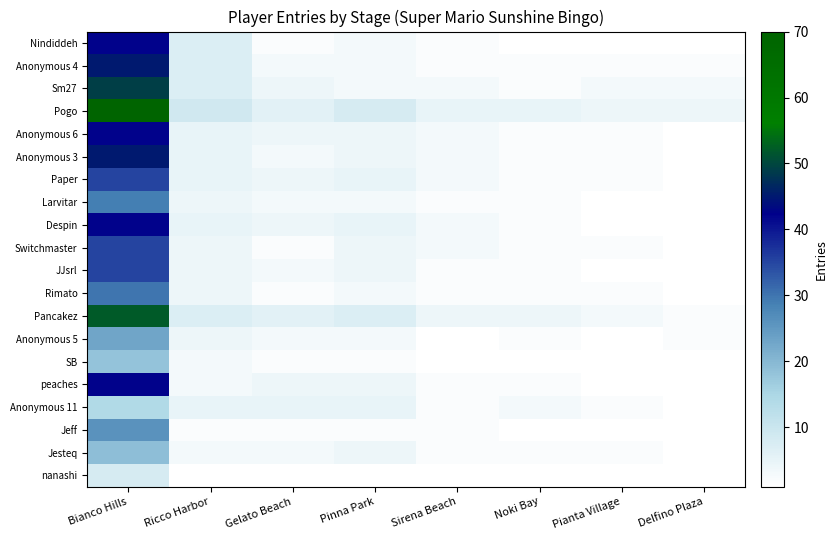

Which has a higher value, Delfino Plaza or Ricco Harbor?

Ricco Harbor